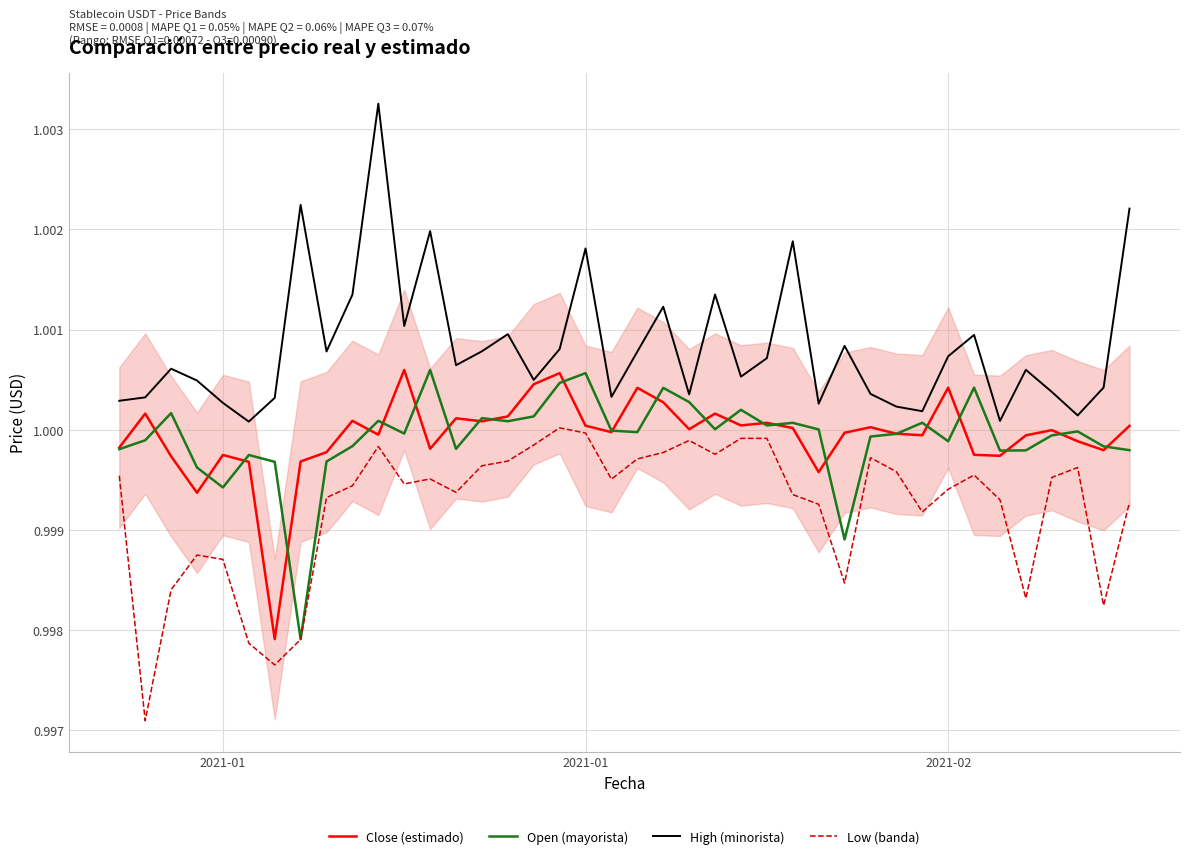

Which series has the largest total across all categories?

High (minorista)